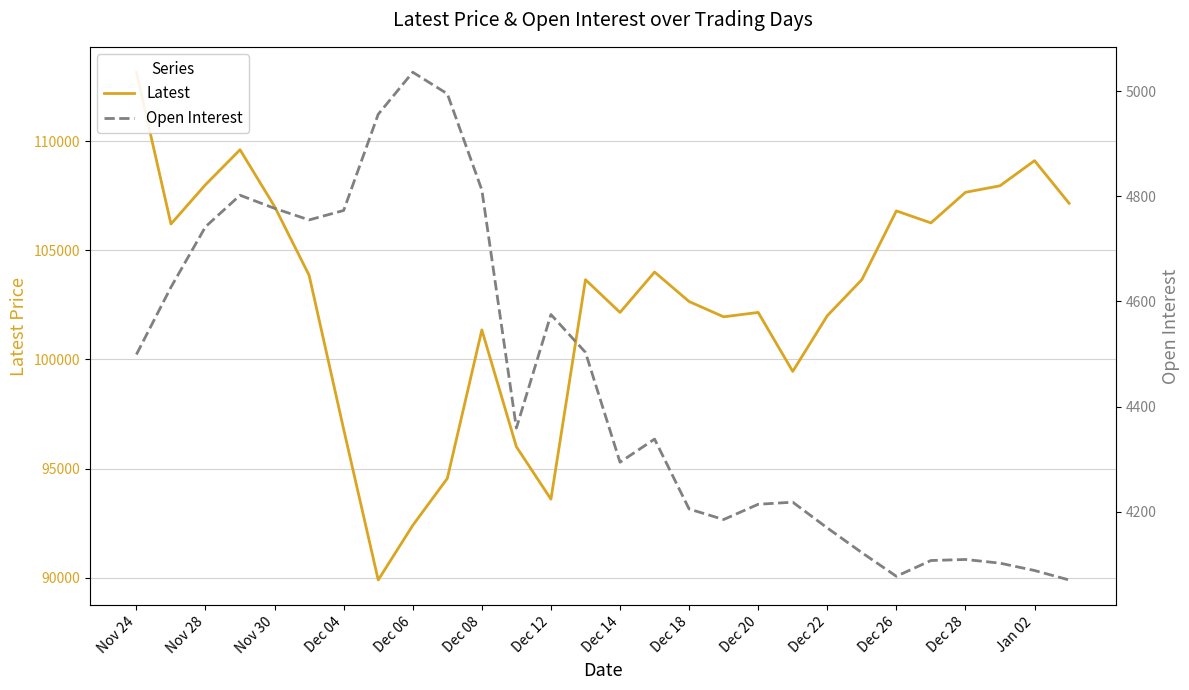

What is the average value of the Open Interest series?

4447